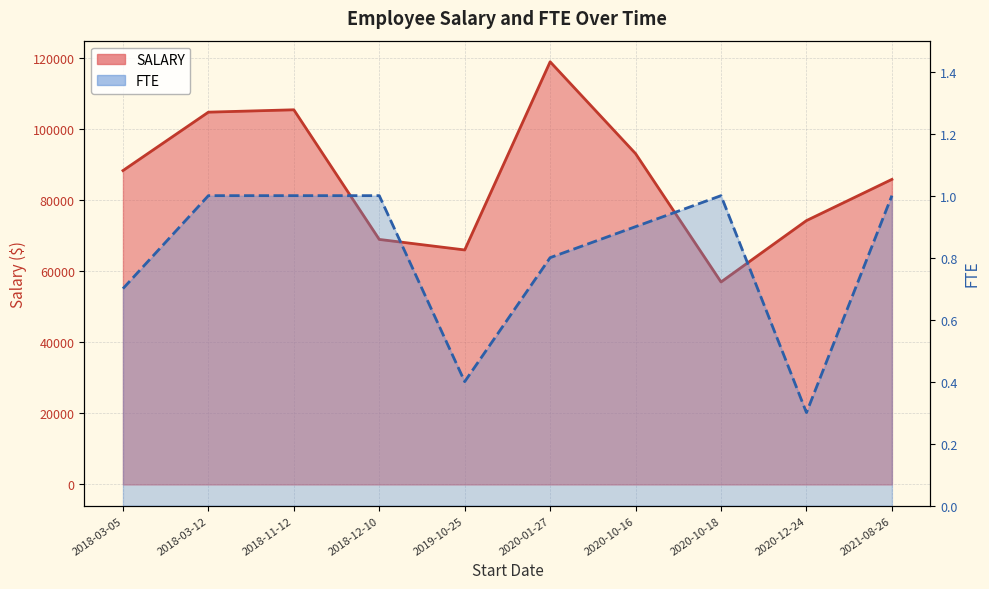

What is the minimum value shown in the chart?

0.3